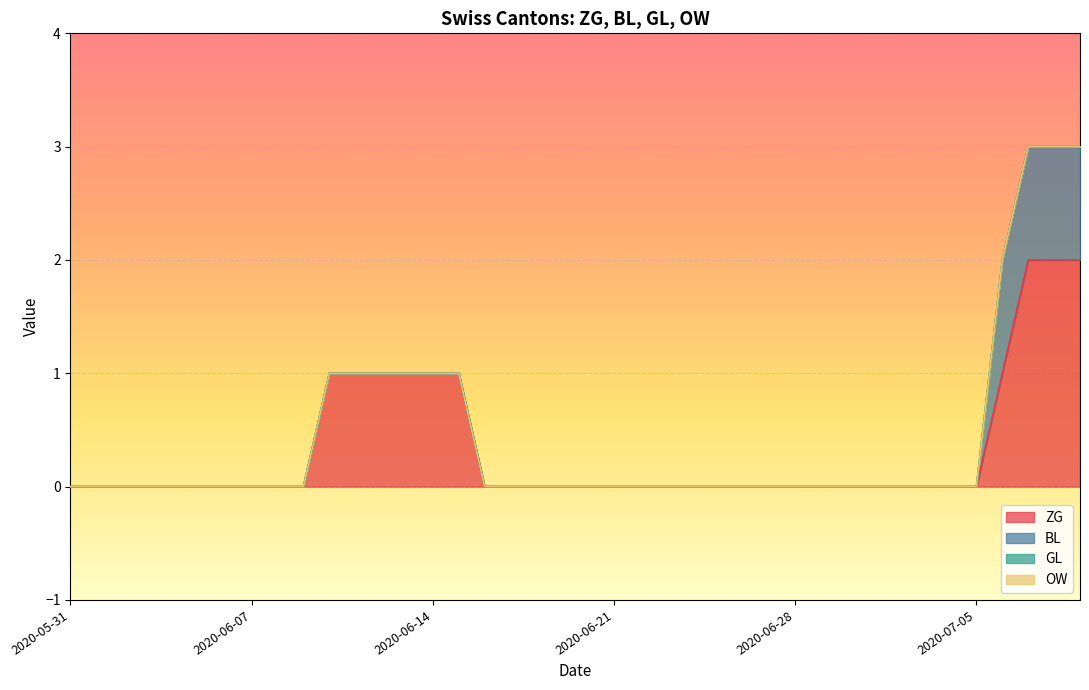

Reading left to right, list all the values displayed in this chart.

ZG: 2020-05-31=0	2020-06-01=0	2020-06-02=0	2020-06-03=0	2020-06-04=0	2020-06-05=0	2020-06-06=0	2020-06-07=0	2020-06-08=0	2020-06-09=0	2020-06-10=1	2020-06-11=1	2020-06-12=1	2020-06-13=1	2020-06-14=1	2020-06-15=1	2020-06-16=0	2020-06-17=0	2020-06-18=0	2020-06-19=0	2020-06-20=0	2020-06-21=0	2020-06-22=0	2020-06-23=0	2020-06-24=0	2020-06-25=0	2020-06-26=0	2020-06-27=0	2020-06-28=0	2020-06-29=0	2020-06-30=0	2020-07-01=0	2020-07-02=0	2020-07-03=0	2020-07-04=0	2020-07-05=0	2020-07-06=1	2020-07-07=2	2020-07-08=2	2020-07-09=2
BL: 2020-05-31=0	2020-06-01=0	2020-06-02=0	2020-06-03=0	2020-06-04=0	2020-06-05=0	2020-06-06=0	2020-06-07=0	2020-06-08=0	2020-06-09=0	2020-06-10=0	2020-06-11=0	2020-06-12=0	2020-06-13=0	2020-06-14=0	2020-06-15=0	2020-06-16=0	2020-06-17=0	2020-06-18=0	2020-06-19=0	2020-06-20=0	2020-06-21=0	2020-06-22=0	2020-06-23=0	2020-06-24=0	2020-06-25=0	2020-06-26=0	2020-06-27=0	2020-06-28=0	2020-06-29=0	2020-06-30=0	2020-07-01=0	2020-07-02=0	2020-07-03=0	2020-07-04=0	2020-07-05=0	2020-07-06=1	2020-07-07=1	2020-07-08=1	2020-07-09=1
GL: 2020-05-31=0	2020-06-01=0	2020-06-02=0	2020-06-03=0	2020-06-04=0	2020-06-05=0	2020-06-06=0	2020-06-07=0	2020-06-08=0	2020-06-09=0	2020-06-10=0	2020-06-11=0	2020-06-12=0	2020-06-13=0	2020-06-14=0	2020-06-15=0	2020-06-16=0	2020-06-17=0	2020-06-18=0	2020-06-19=0	2020-06-20=0	2020-06-21=0	2020-06-22=0	2020-06-23=0	2020-06-24=0	2020-06-25=0	2020-06-26=0	2020-06-27=0	2020-06-28=0	2020-06-29=0	2020-06-30=0	2020-07-01=0	2020-07-02=0	2020-07-03=0	2020-07-04=0	2020-07-05=0	2020-07-06=0	2020-07-07=0	2020-07-08=0	2020-07-09=0
OW: 2020-05-31=0	2020-06-01=0	2020-06-02=0	2020-06-03=0	2020-06-04=0	2020-06-05=0	2020-06-06=0	2020-06-07=0	2020-06-08=0	2020-06-09=0	2020-06-10=0	2020-06-11=0	2020-06-12=0	2020-06-13=0	2020-06-14=0	2020-06-15=0	2020-06-16=0	2020-06-17=0	2020-06-18=0	2020-06-19=0	2020-06-20=0	2020-06-21=0	2020-06-22=0	2020-06-23=0	2020-06-24=0	2020-06-25=0	2020-06-26=0	2020-06-27=0	2020-06-28=0	2020-06-29=0	2020-06-30=0	2020-07-01=0	2020-07-02=0	2020-07-03=0	2020-07-04=0	2020-07-05=0	2020-07-06=0	2020-07-07=0	2020-07-08=0	2020-07-09=0